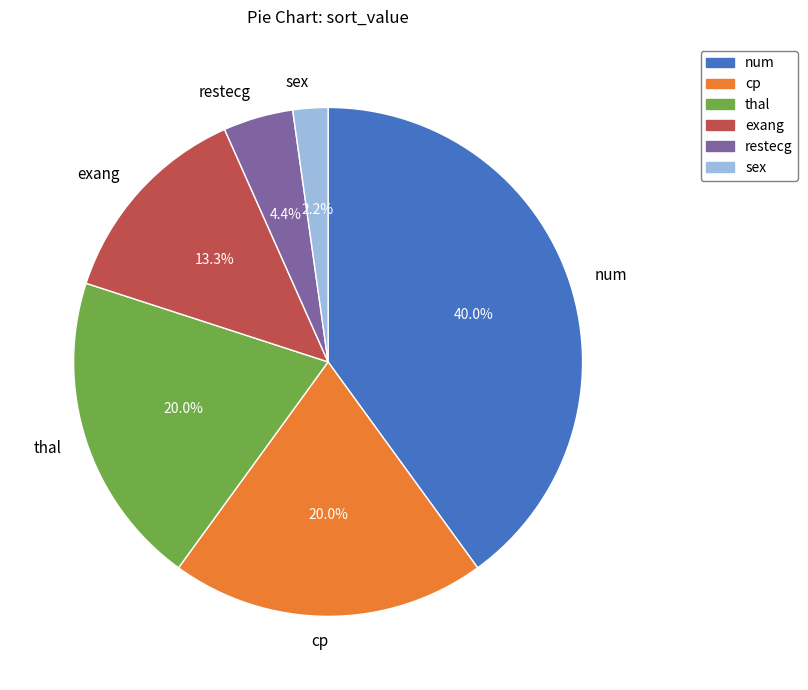

How many segments does this pie chart have?

6